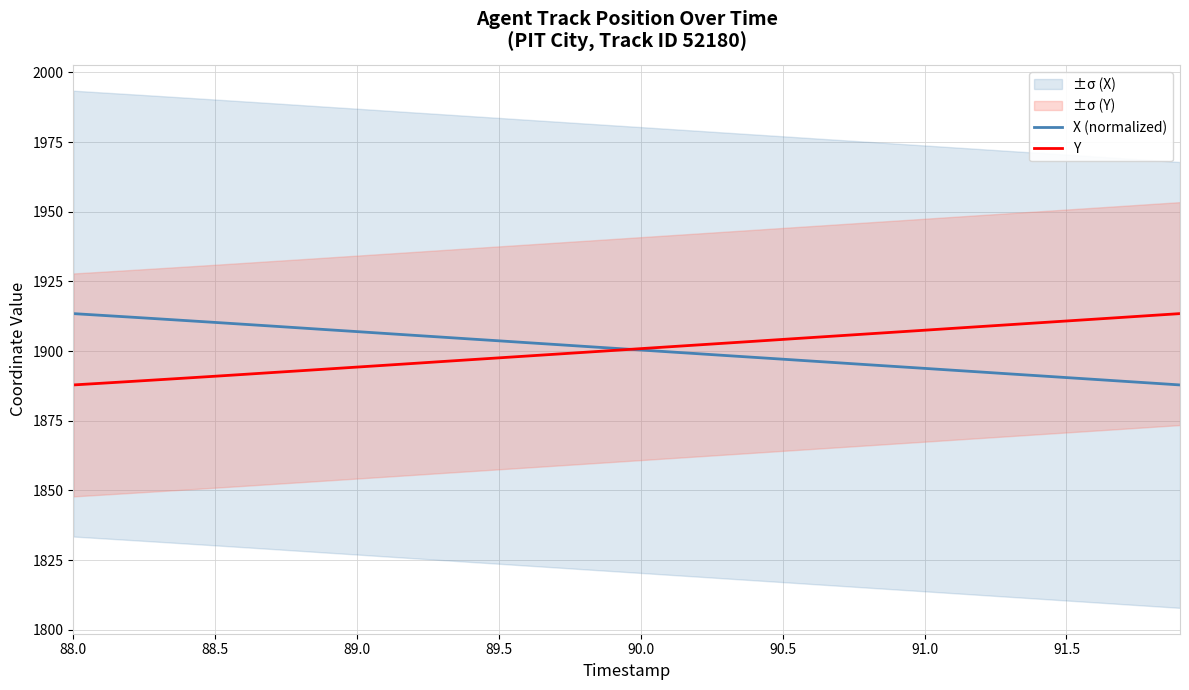

After their last crossing, which series has the higher values: X (normalized) or Y?

Y